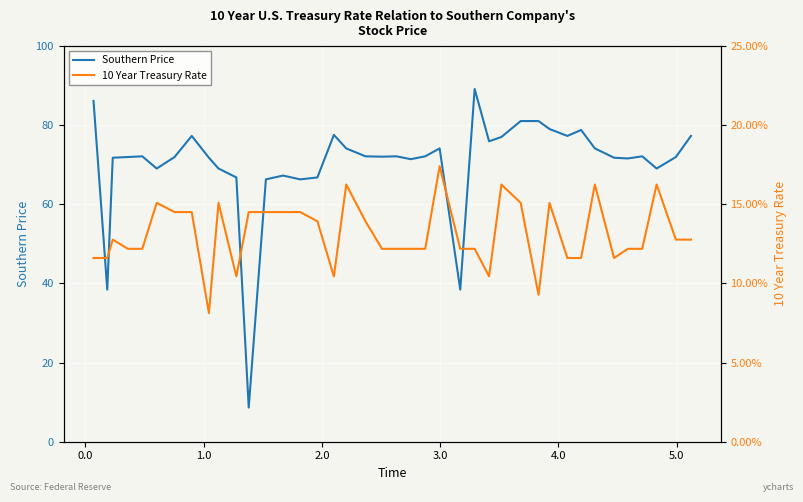

What is the difference between the maximum and second lowest values in the 10 Year Treasury Rate series?

0.1